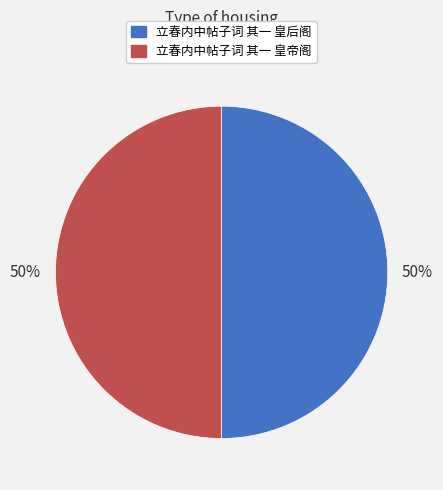

Combined, do 立春内中帖子词 其一 皇后阁 and 立春内中帖子词 其一 皇帝阁 account for over 50%?

Yes